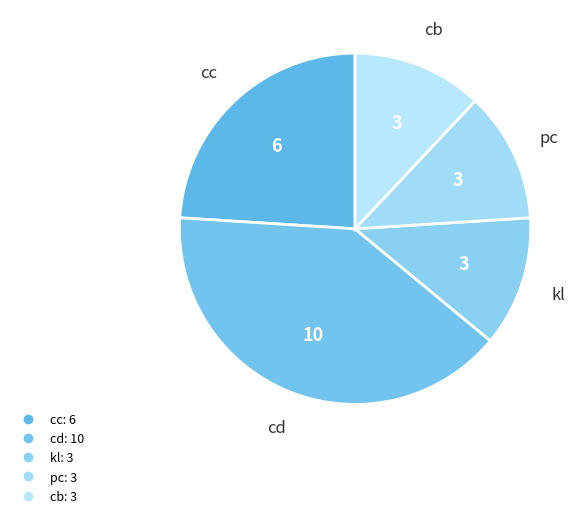

How many slices are in this pie chart?

5